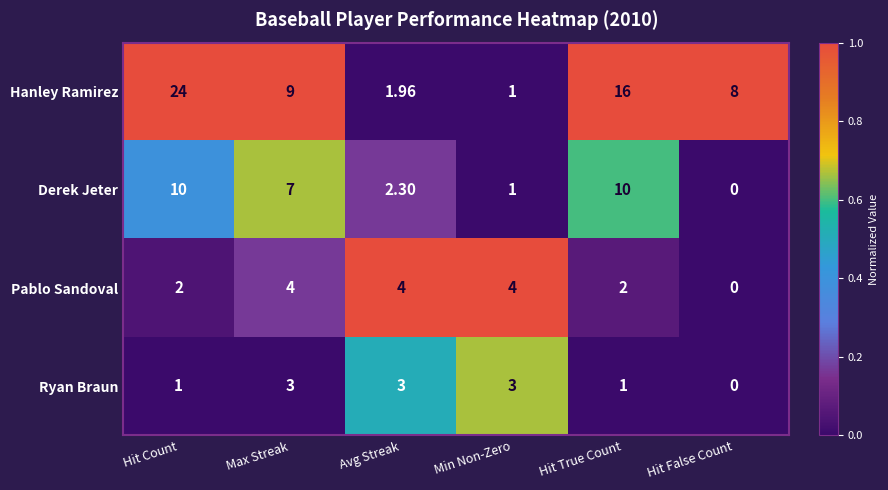

At which label is Hanley Ramirez closest to 12?

Max Streak